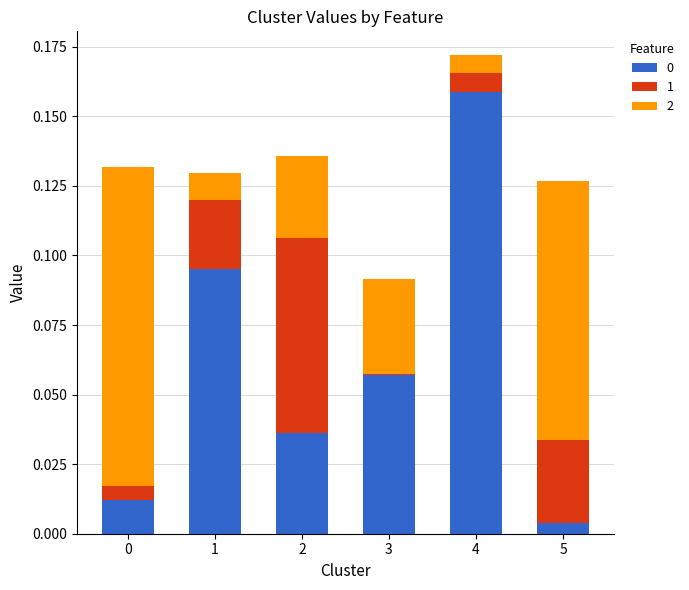

Is it true that 1 equals 0.0 at 4?

True